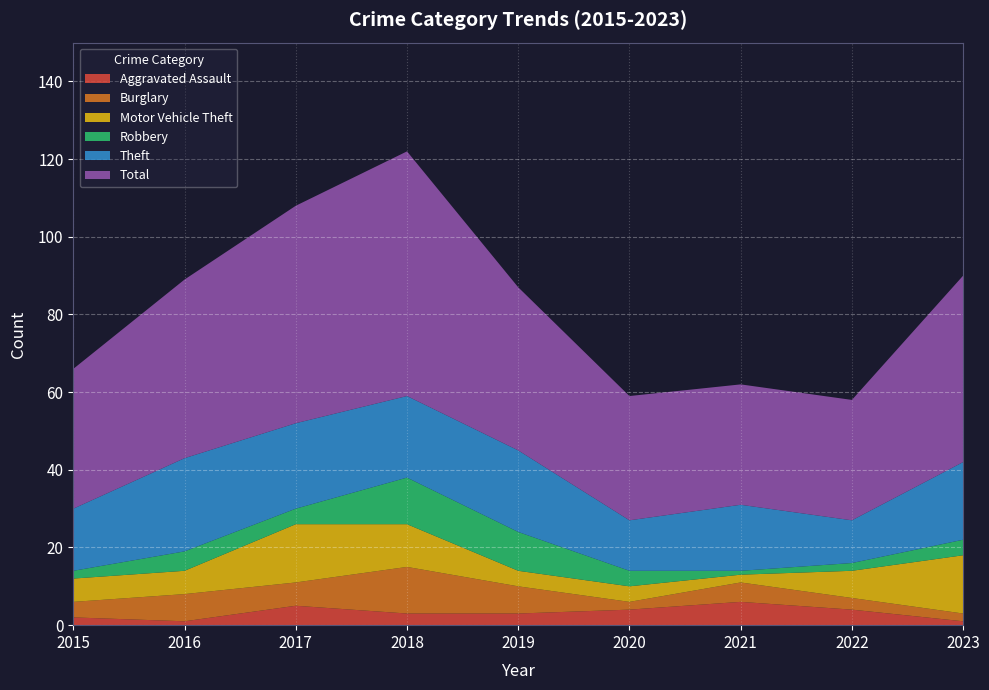

Reading left to right, list all the values displayed in this chart.

Aggravated Assault: 2	1	5	3	3	4	6	4	1
Burglary: 4	7	6	12	7	2	5	3	2
Motor Vehicle Theft: 6	6	15	11	4	4	2	7	15
Robbery: 2	5	4	12	10	4	1	2	4
Theft: 16	24	22	21	21	13	17	11	20
Total: 36	46	56	63	42	32	31	31	48